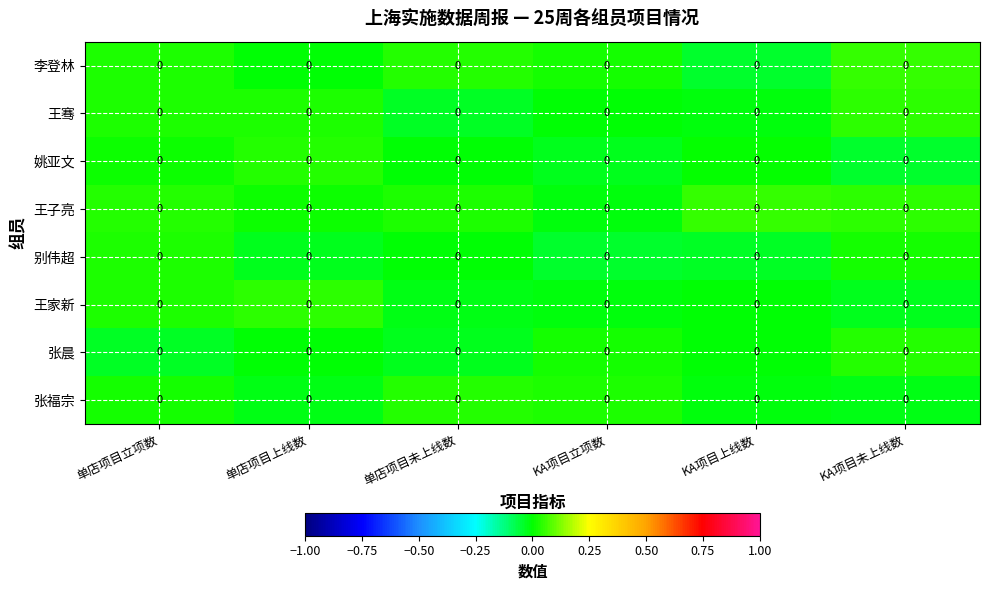

How many series are shown in this chart?

8